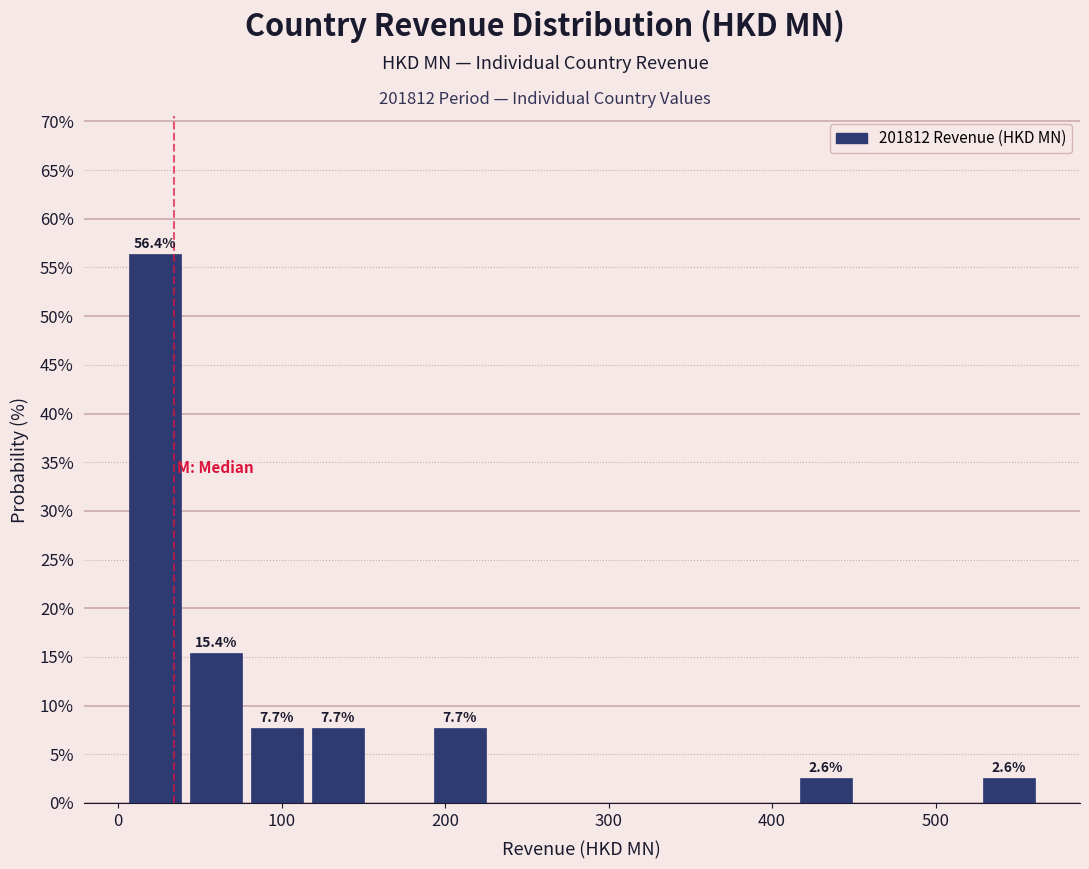

Read against the x-axis, roughly where is the centre of the tallest bar?

20